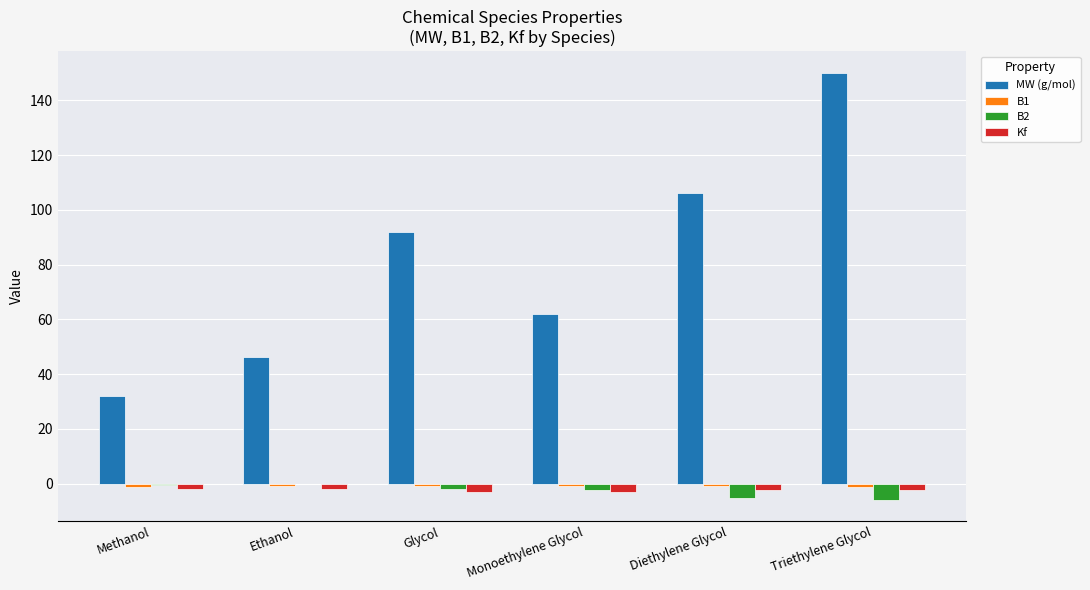

At which category is the sum across all series the highest?

Triethylene Glycol